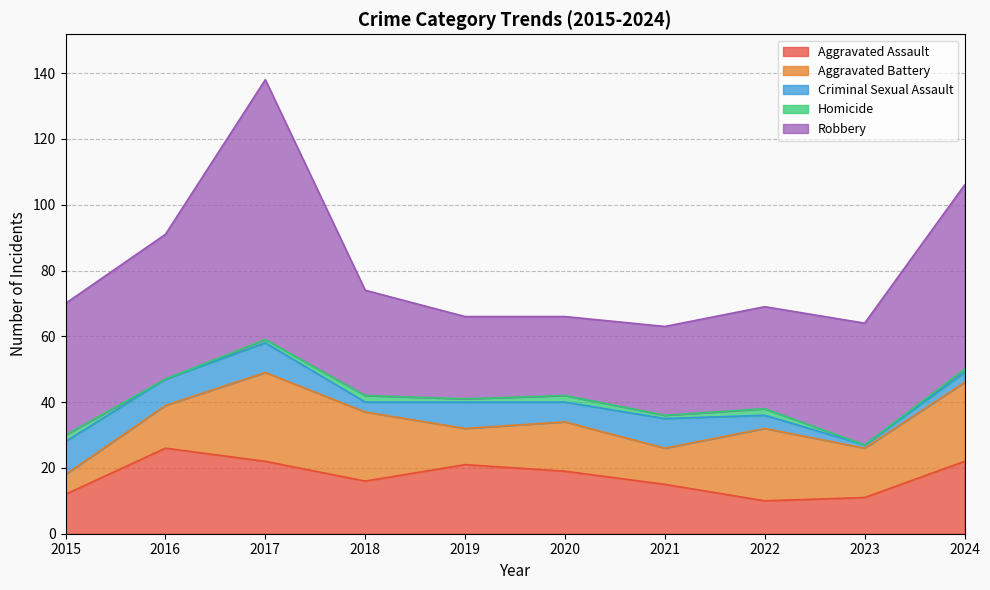

True or false: Criminal Sexual Assault and Aggravated Assault cross at least once.

False